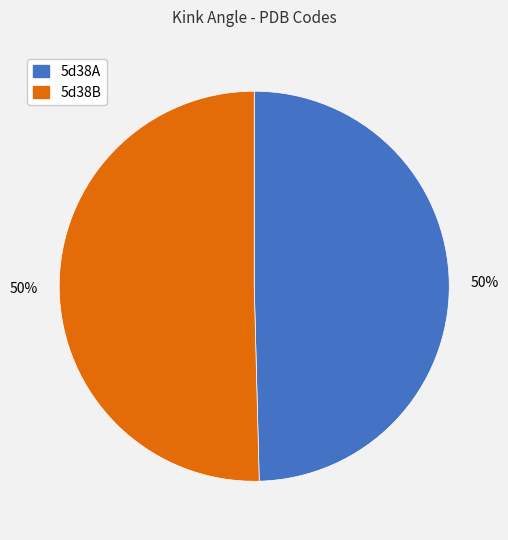

To the nearest percent, what is the combined percentage of 5d38A and 5d38B?

100%